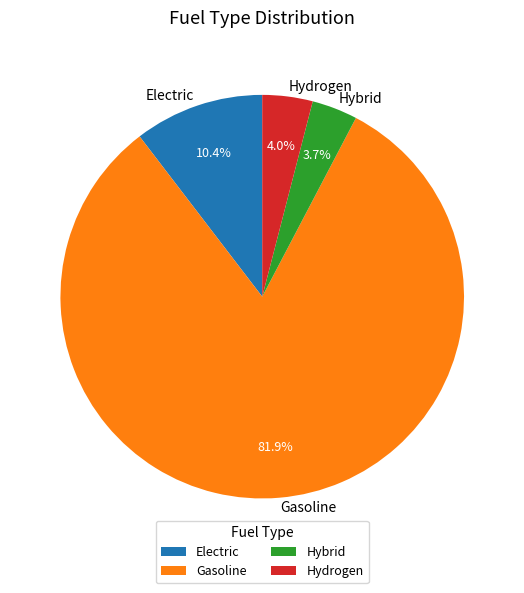

To the nearest percent, what is the average slice percentage?

25%